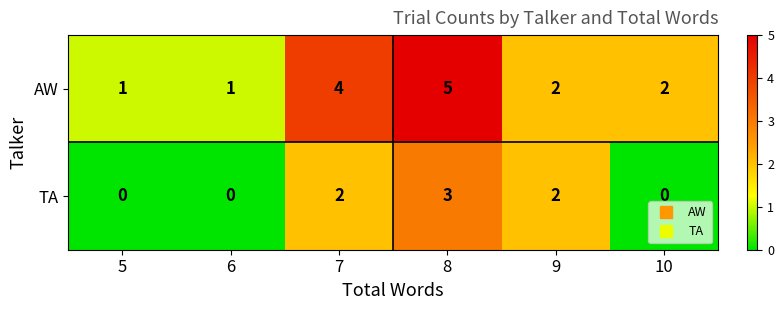

Reading left to right, what are all the values shown in this chart?

AW: 5=1	6=1	7=4	8=5	9=2	10=2
TA: 5=0	6=0	7=2	8=3	9=2	10=0